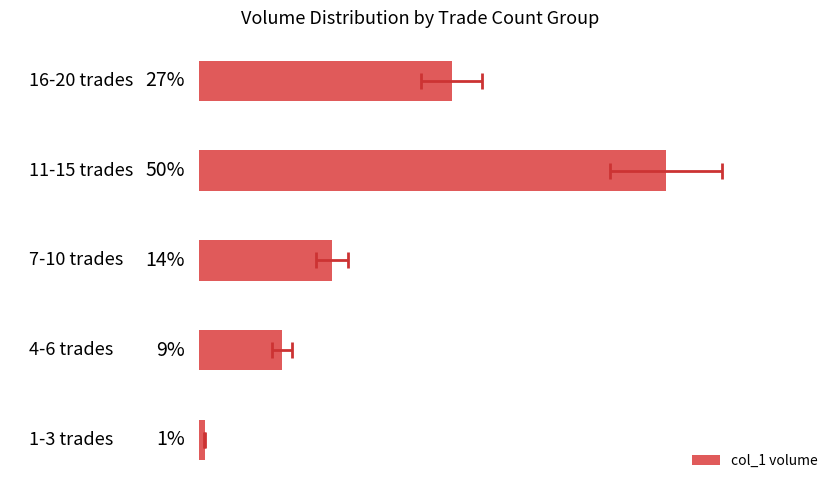

Reading left to right, what are all the values shown in this chart?

0=0.6	1=8.9	2=14.1	3=49.6	4=26.8